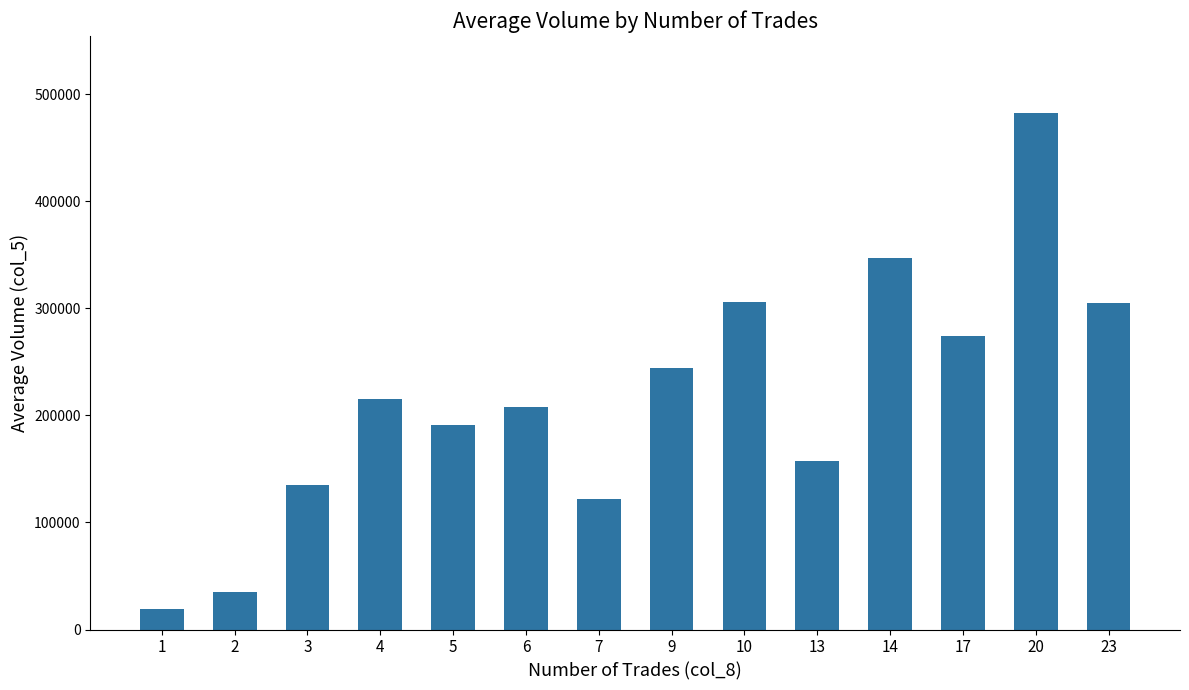

Which category has the highest value across all series?

20